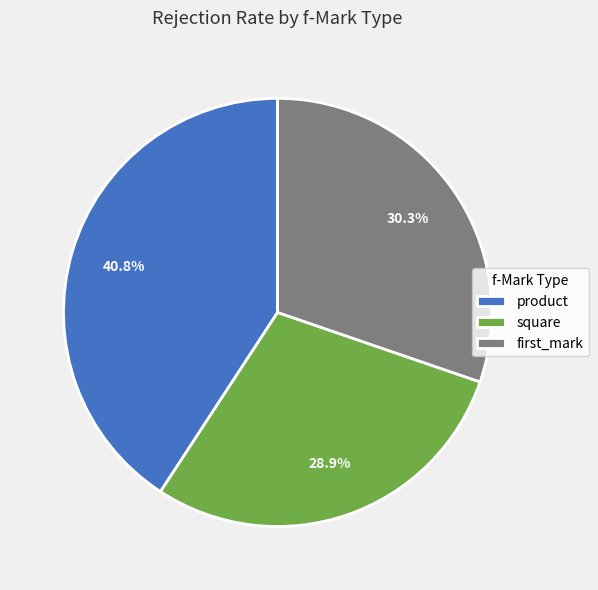

Rank the categories by value from lowest to highest.

square, first_mark, product